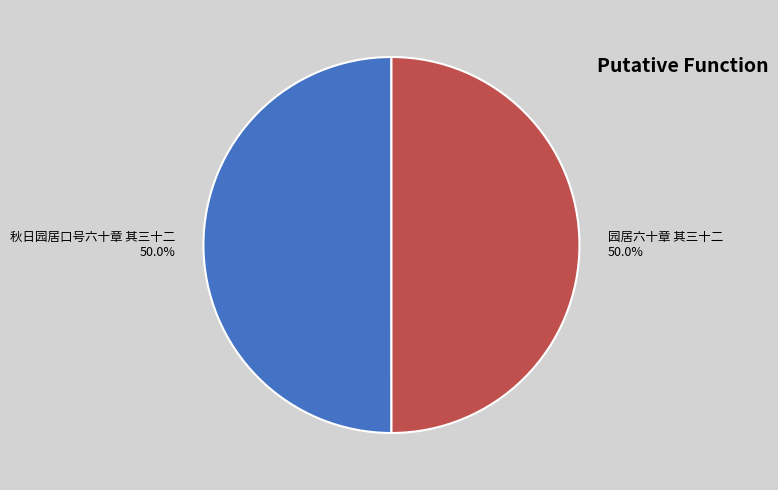

Combined, do 园居六十章 其三十二 and 秋日园居口号六十章 其三十二 account for over 50%?

Yes